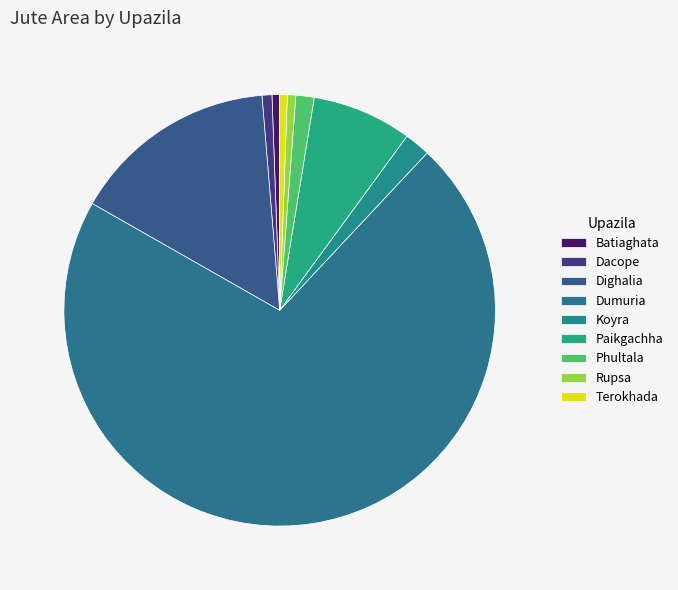

How many slices are in this pie chart?

9